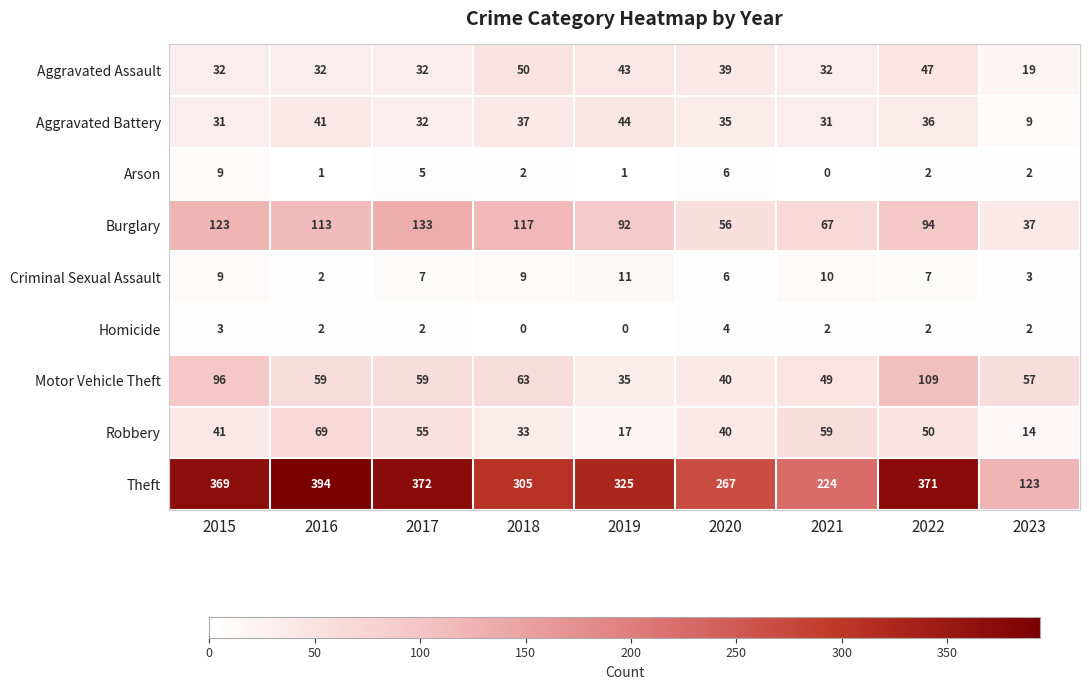

How many values in the Homicide series are below 2?

2